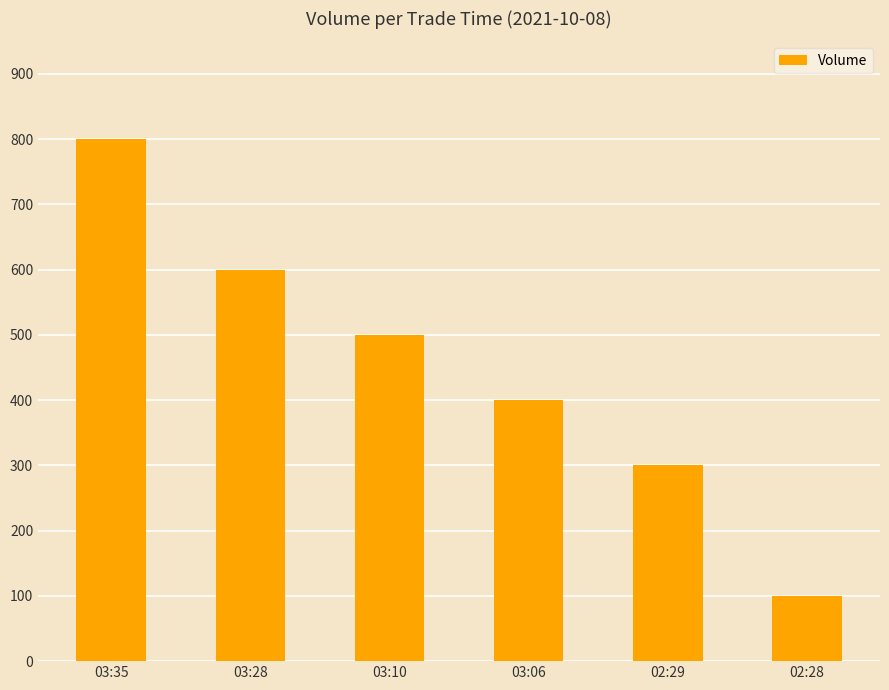

Reading left to right, what are all the values shown in this chart?

800	600	500	400	300	100